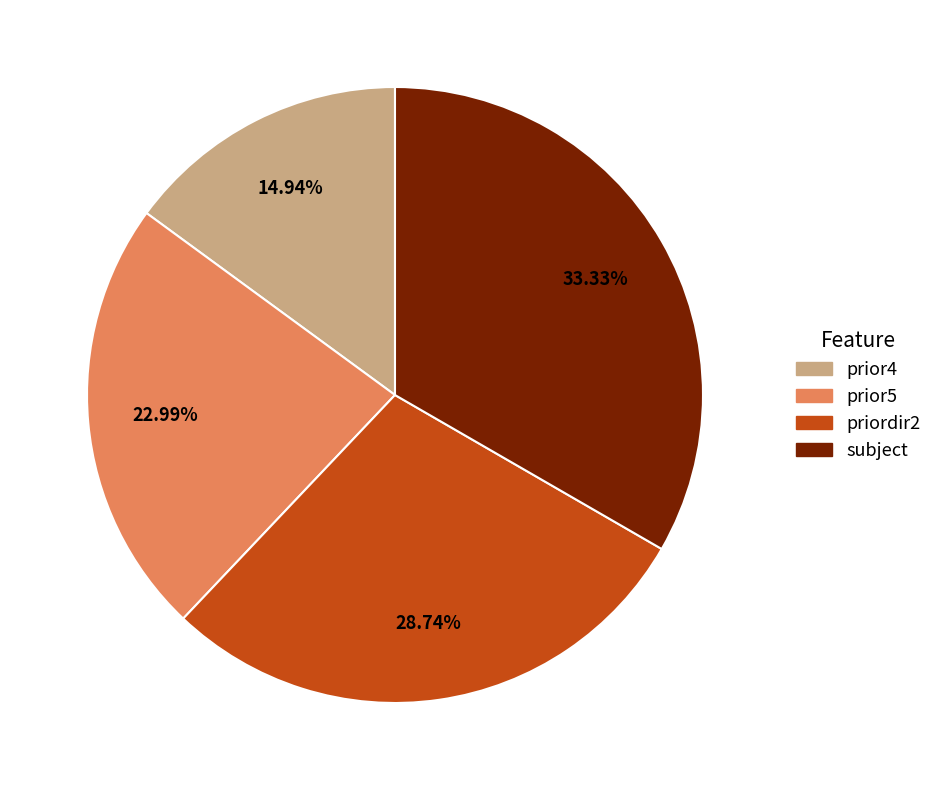

Rank the categories by value from highest to lowest.

subject, priordir2, prior5, prior4